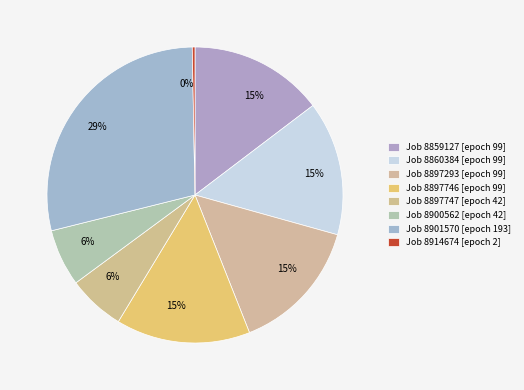

To the nearest percent, what is the difference between the largest and smallest slice percentages?

28%